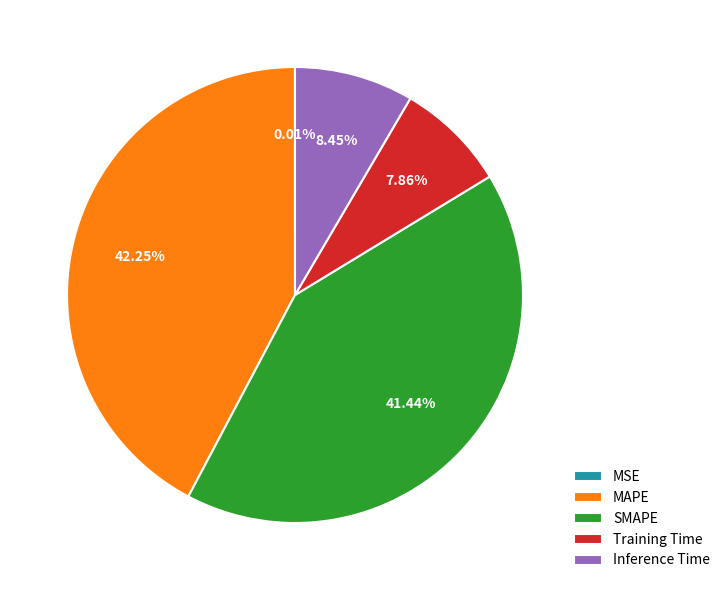

True or false: Inference Time accounts for 8% of the total.

True